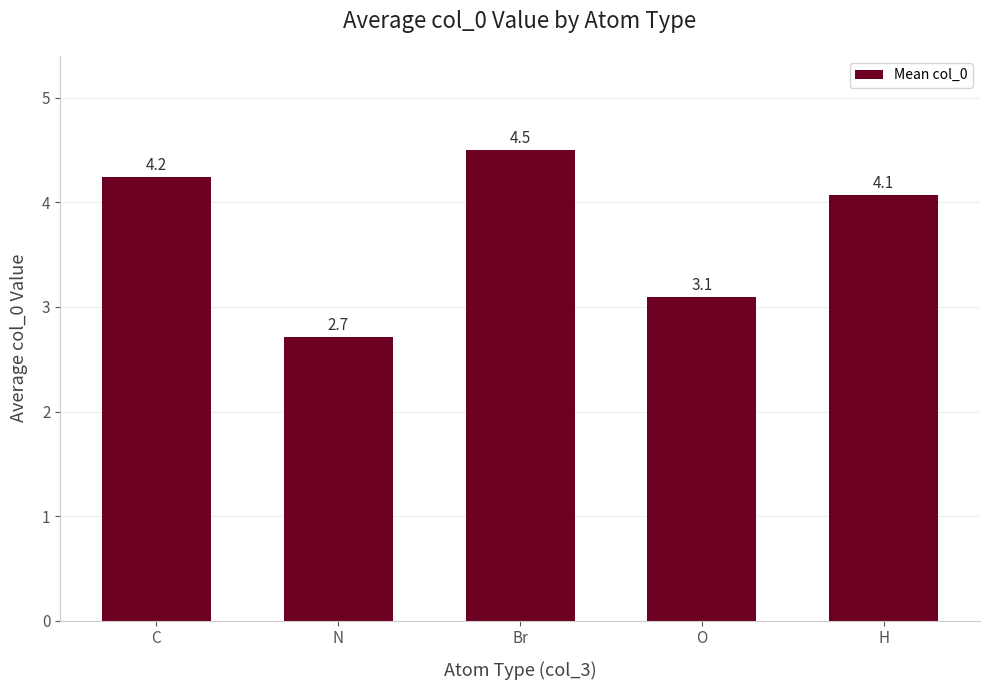

What is the label of the 2nd bar from the left?

N